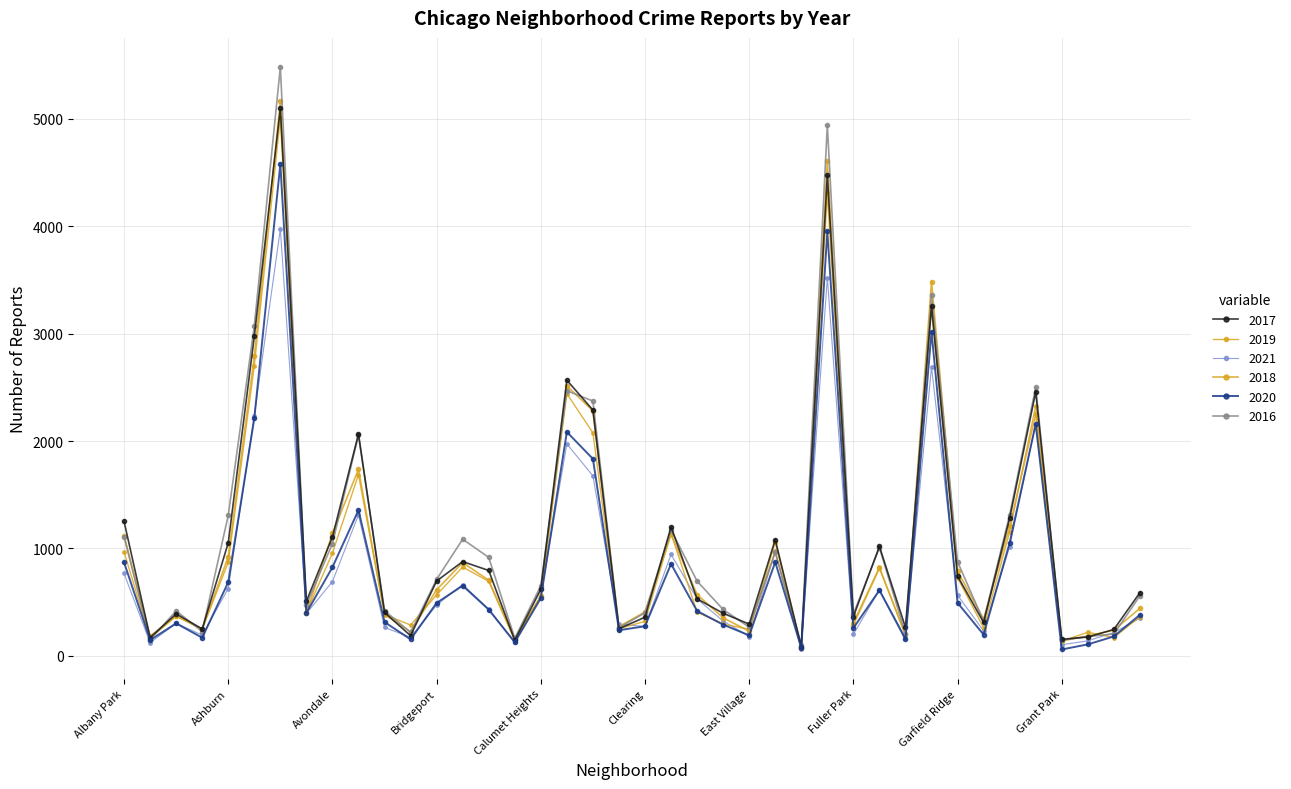

What is the label of the 23rd point from the right?

Chatham